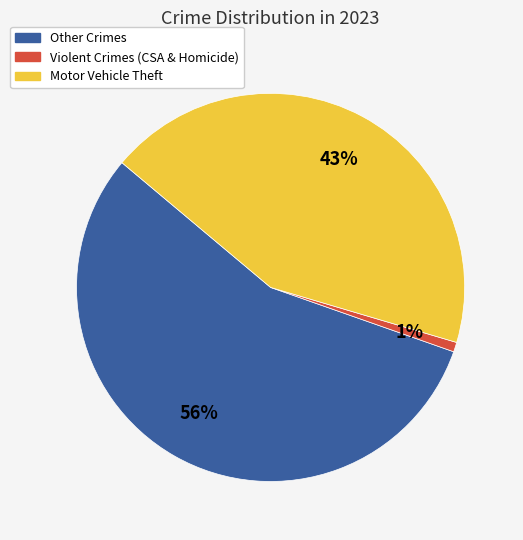

To the nearest percent, what is the difference between the largest and smallest slice percentages?

55%